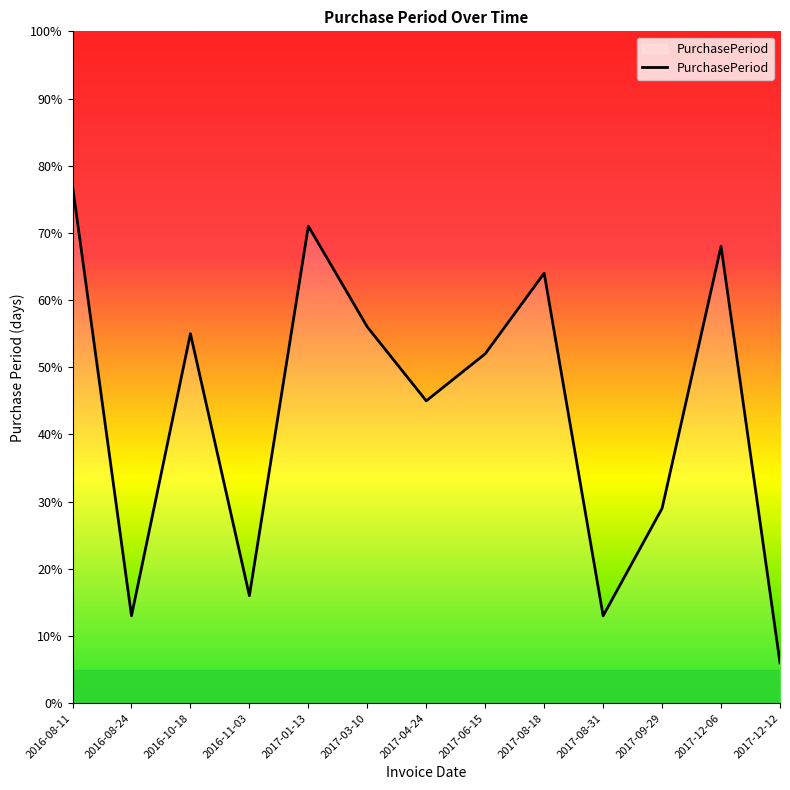

The value at 2017-06-15 is 52. True or false?

True